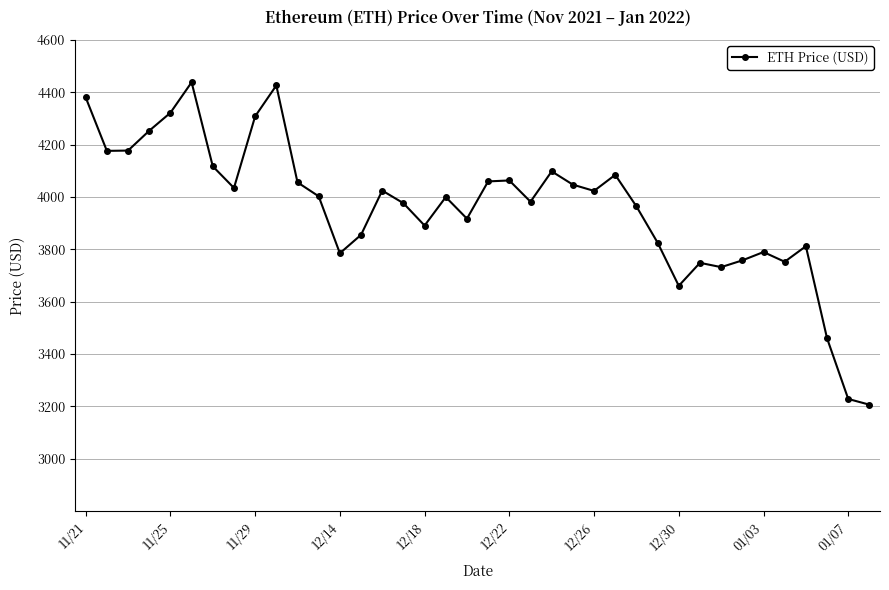

Count the number of values greater than 4002.

19